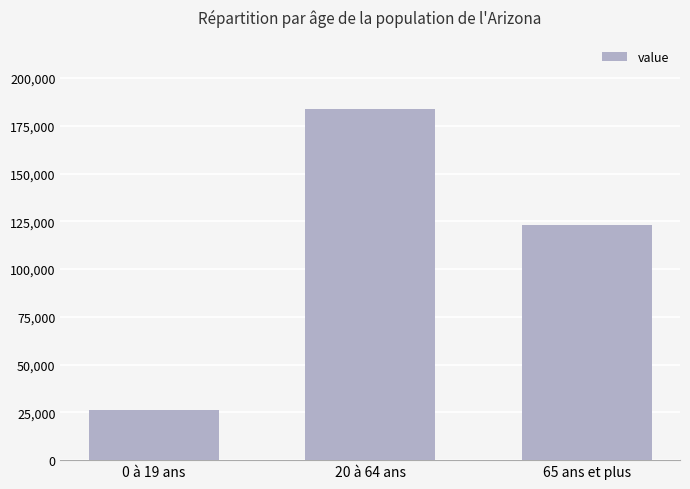

List the labels in order of value, smallest first.

0 à 19 ans, 65 ans et plus, 20 à 64 ans